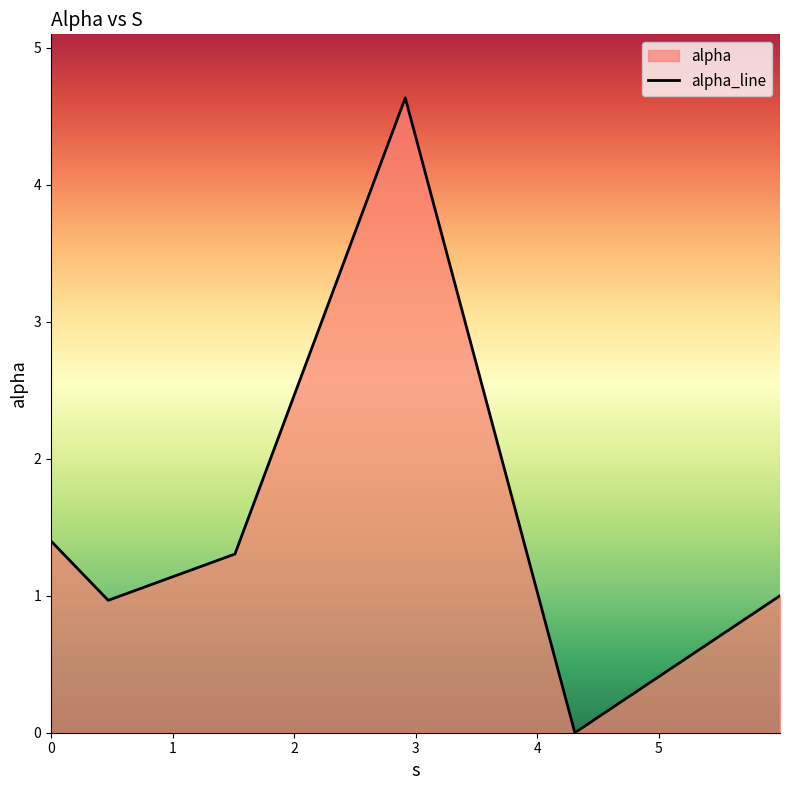

How many series are shown in this chart?

1